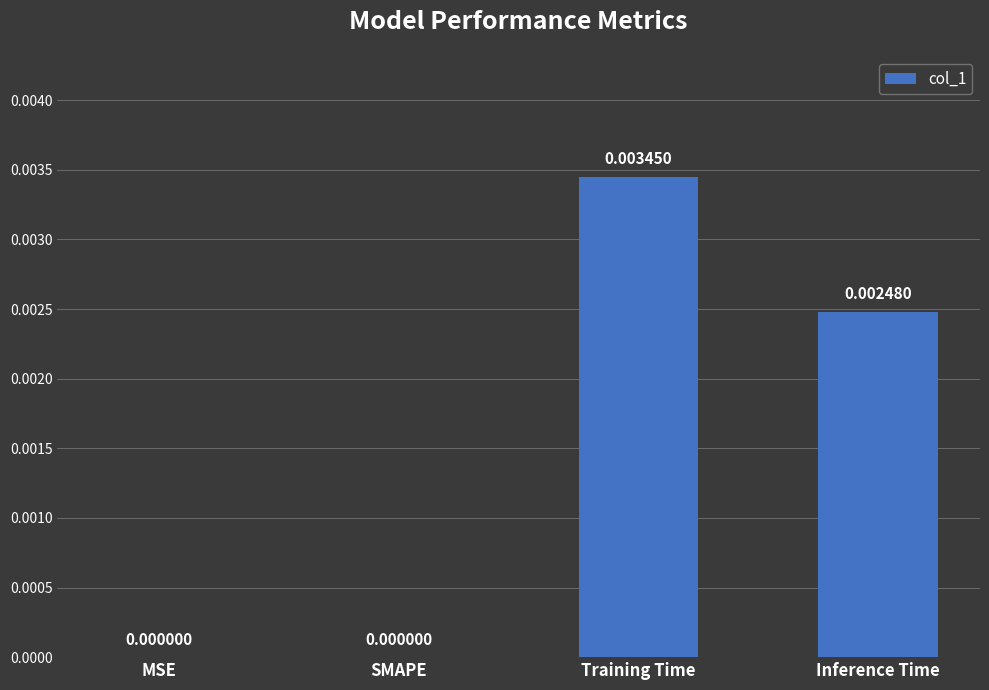

Which category has the highest value across all series?

Training Time